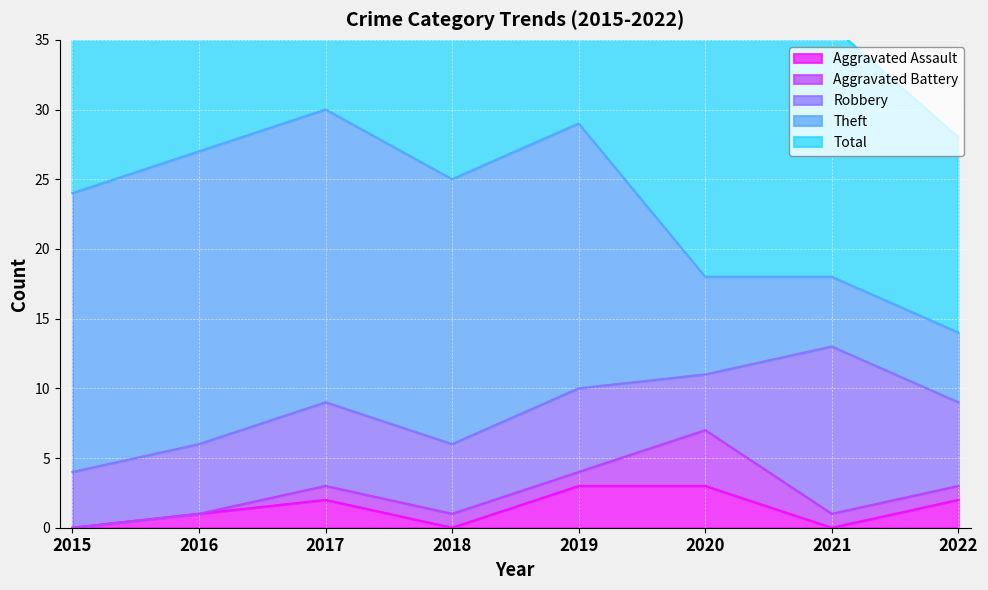

Rank the categories by Aggravated Battery value from highest to lowest.

2020, 2017, 2018, 2019, 2021, 2022, 2015, 2016